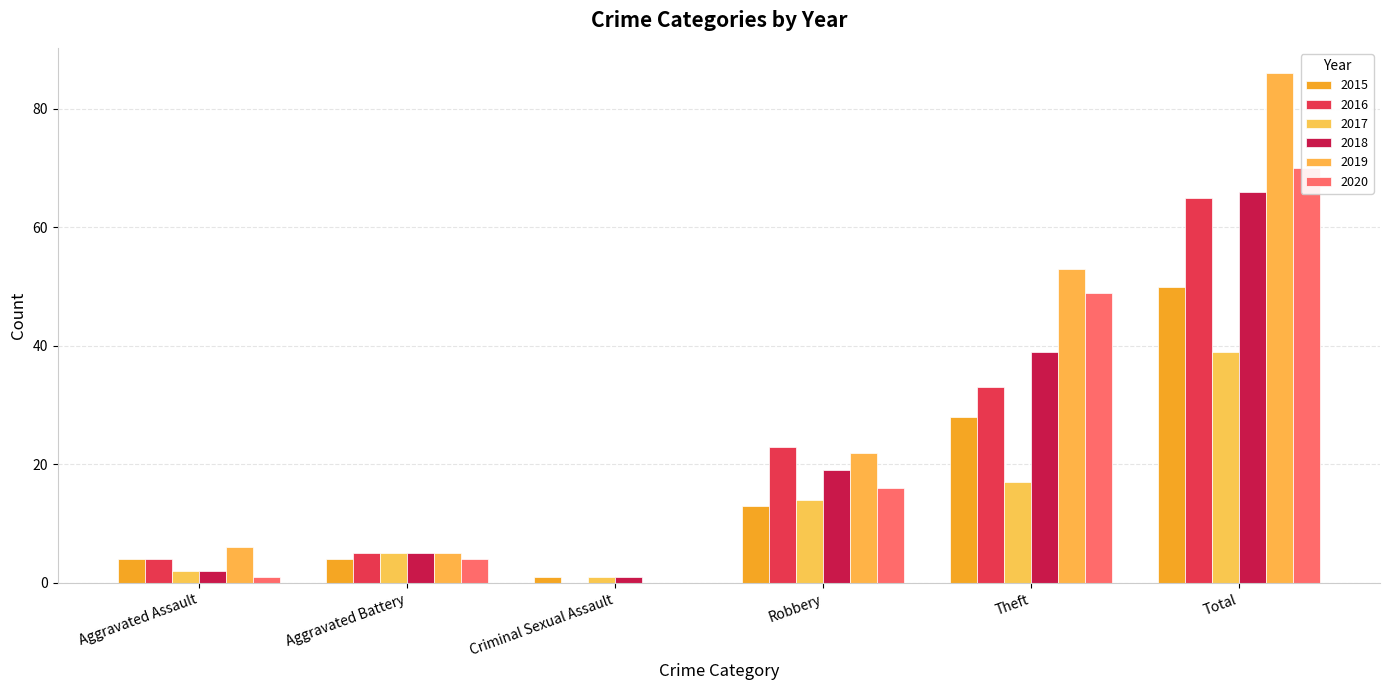

Between Aggravated Assault and Aggravated Battery, which is larger?

Aggravated Assault